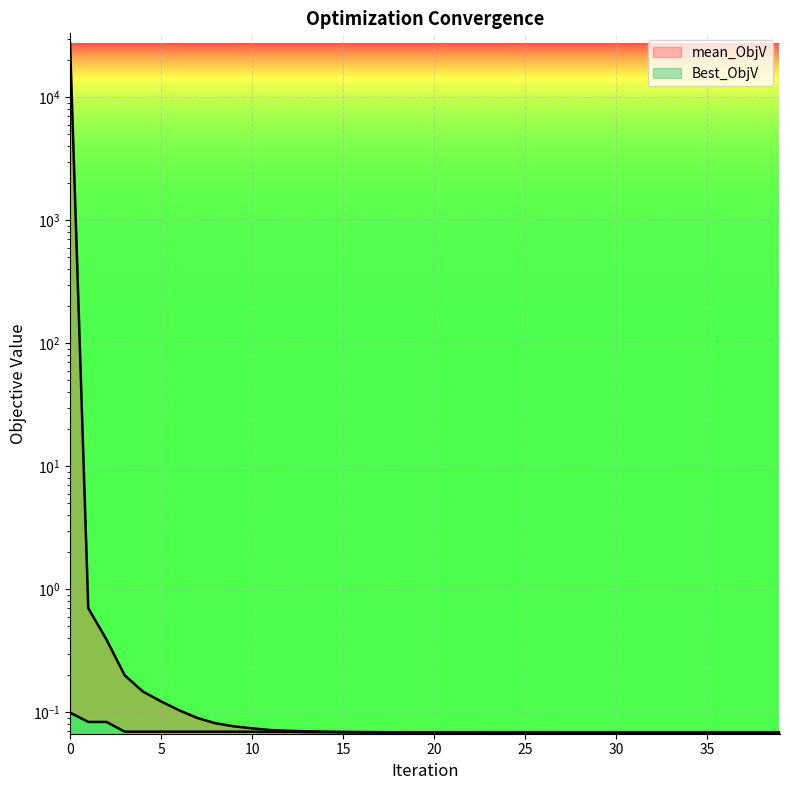

The value of mean_ObjV at 30 is 0.1. True or false?

True